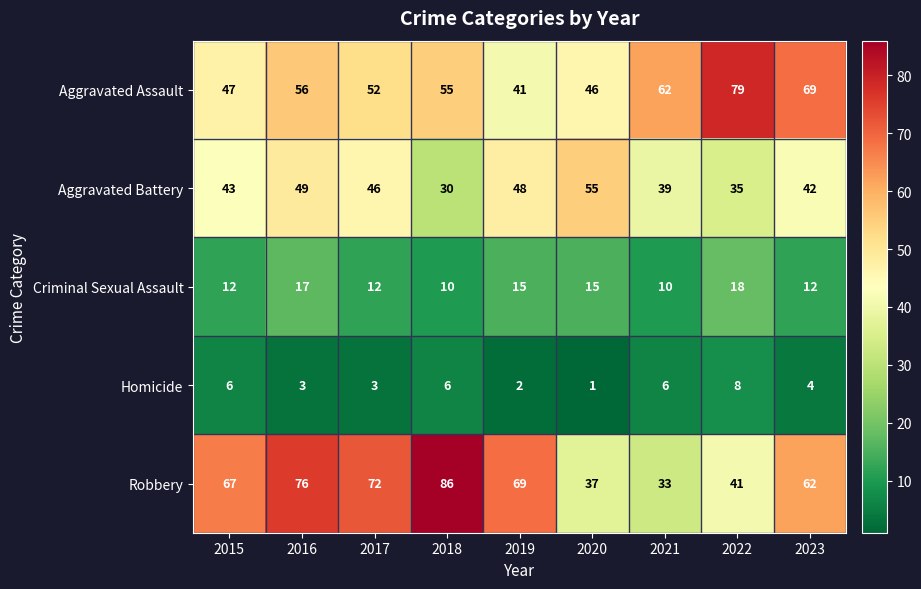

What is the average value of the Criminal Sexual Assault series?

13